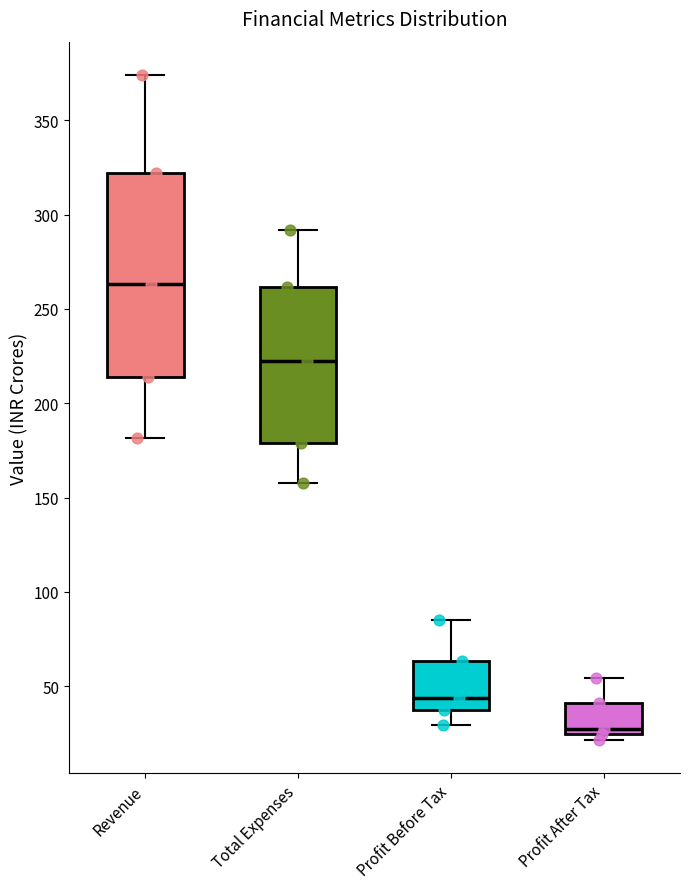

Which box has the highest median line?

Revenue